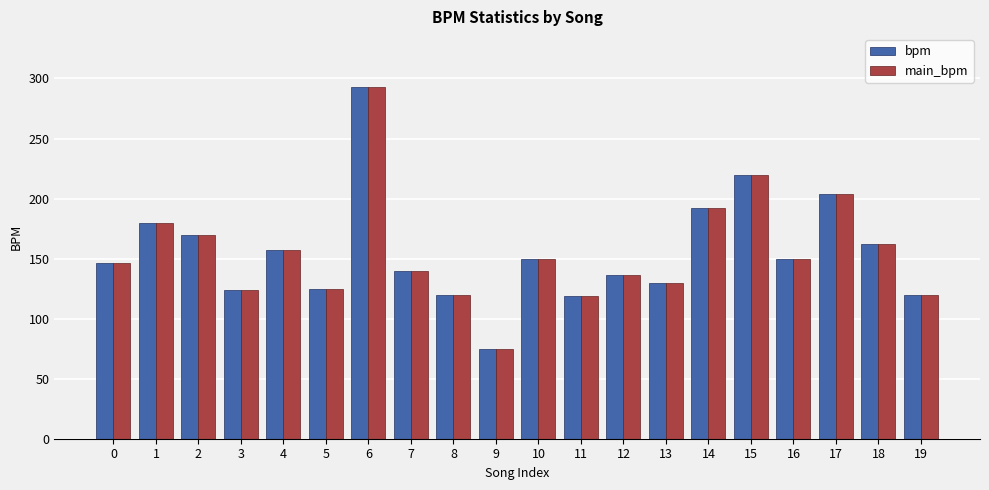

What is the highest value of the main_bpm series?

293